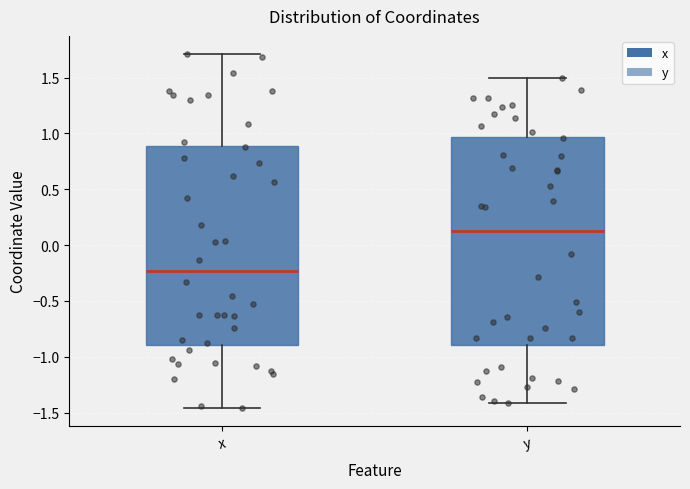

Which box is the tallest, from its lower edge to its upper edge?

y